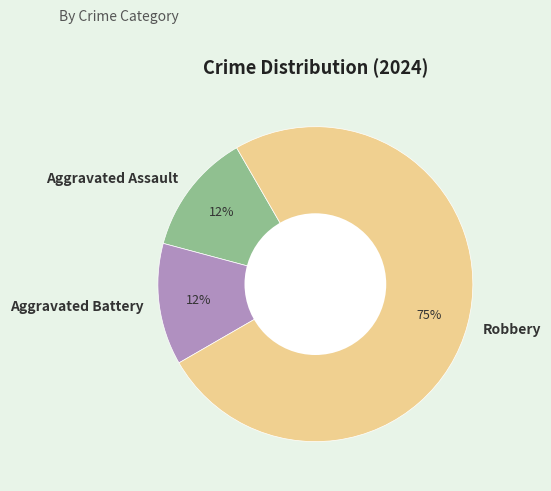

Which slice is the largest?

Robbery